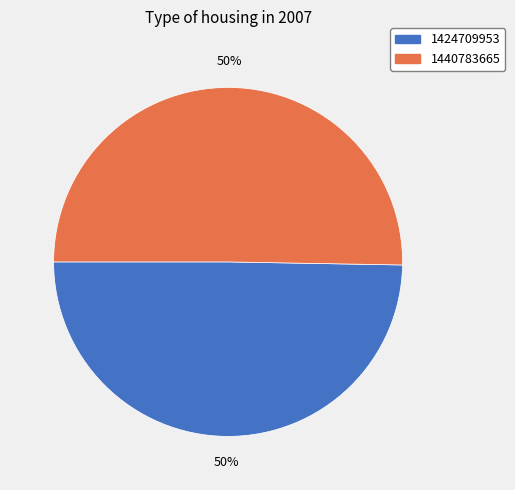

Do 1424709953 and 1440783665 together represent more than half of the pie?

Yes